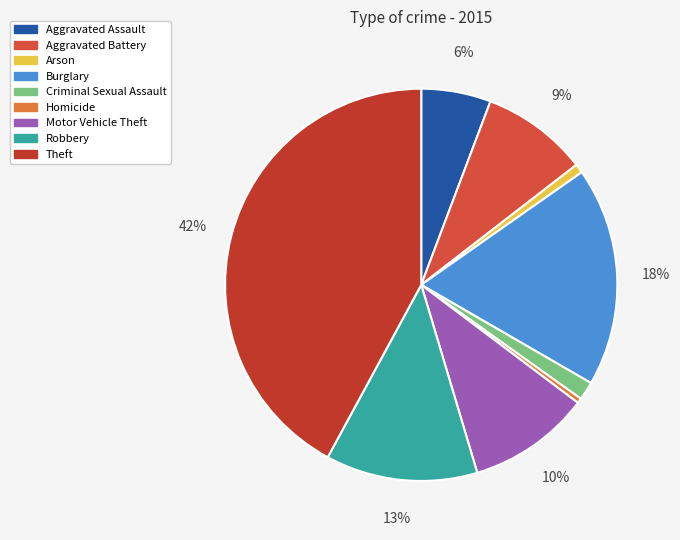

Rank the categories by value from lowest to highest.

Homicide, Arson, Criminal Sexual Assault, Aggravated Assault, Aggravated Battery, Motor Vehicle Theft, Robbery, Burglary, Theft